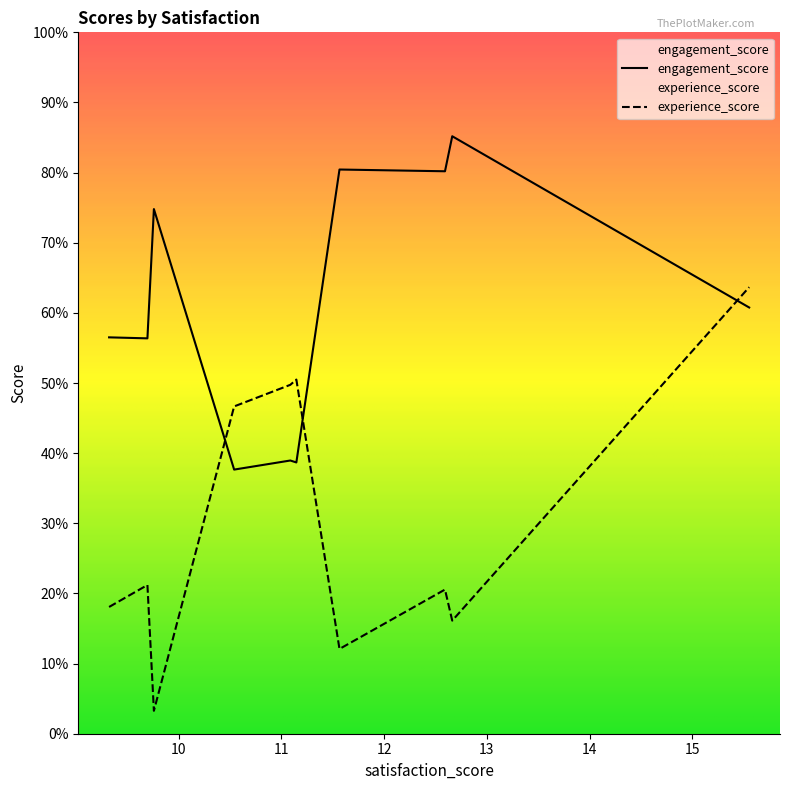

Does the chart display data point markers on the line(s)?

No